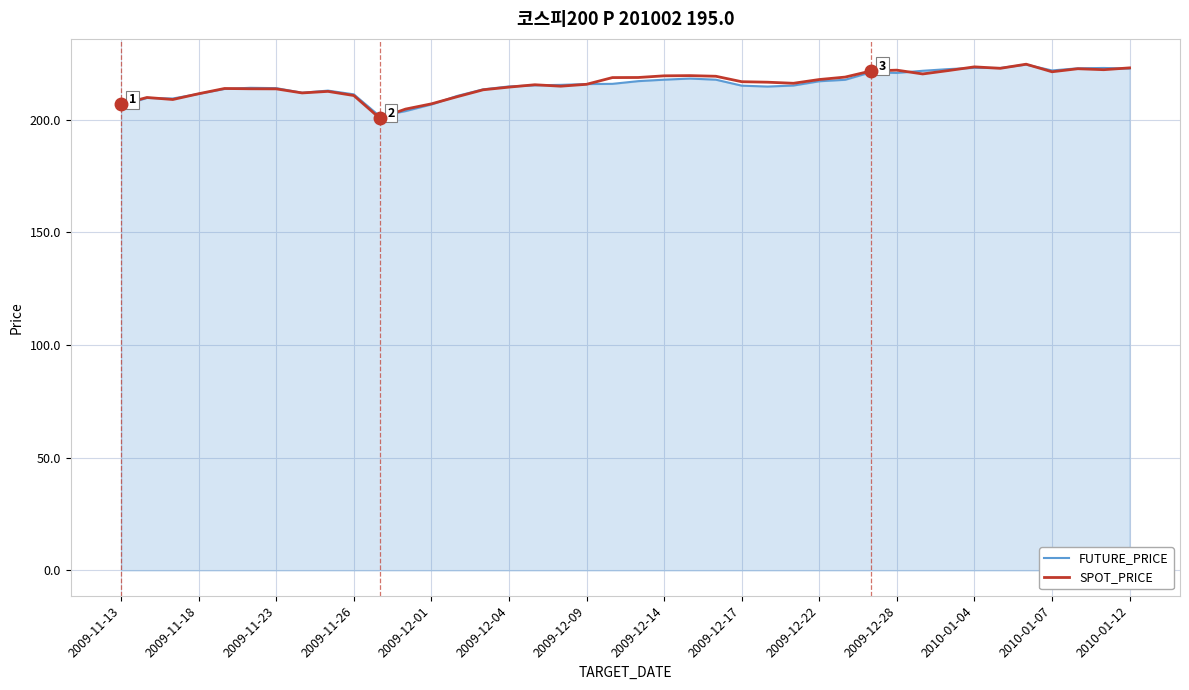

What is the greatest value displayed?

224.7